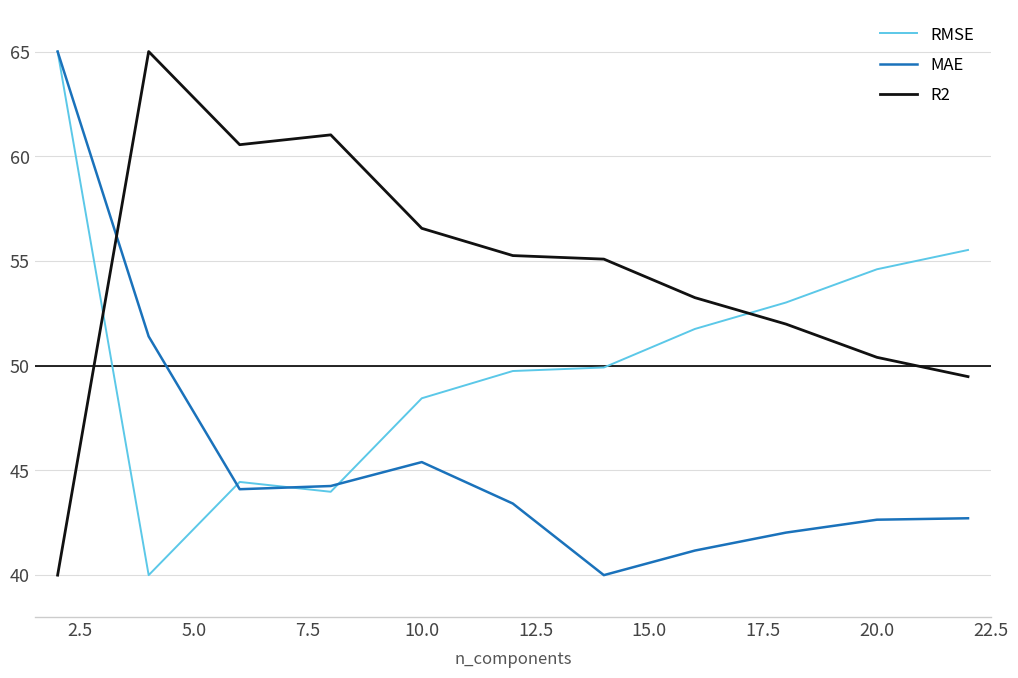

List the series in order of their overall mean, highest first.

R2, RMSE, MAE